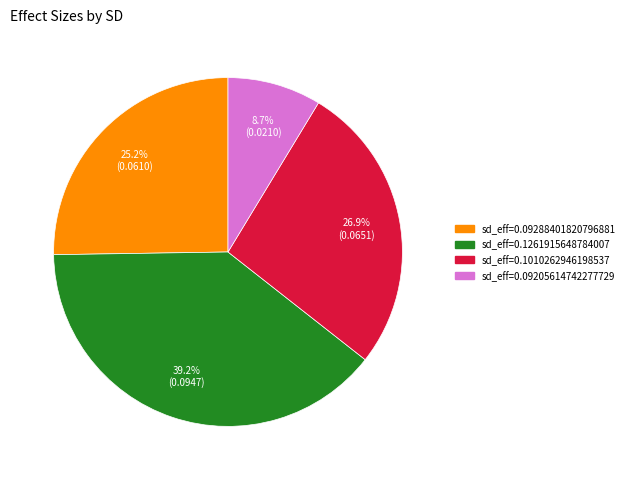

Does any single category account for the majority?

No